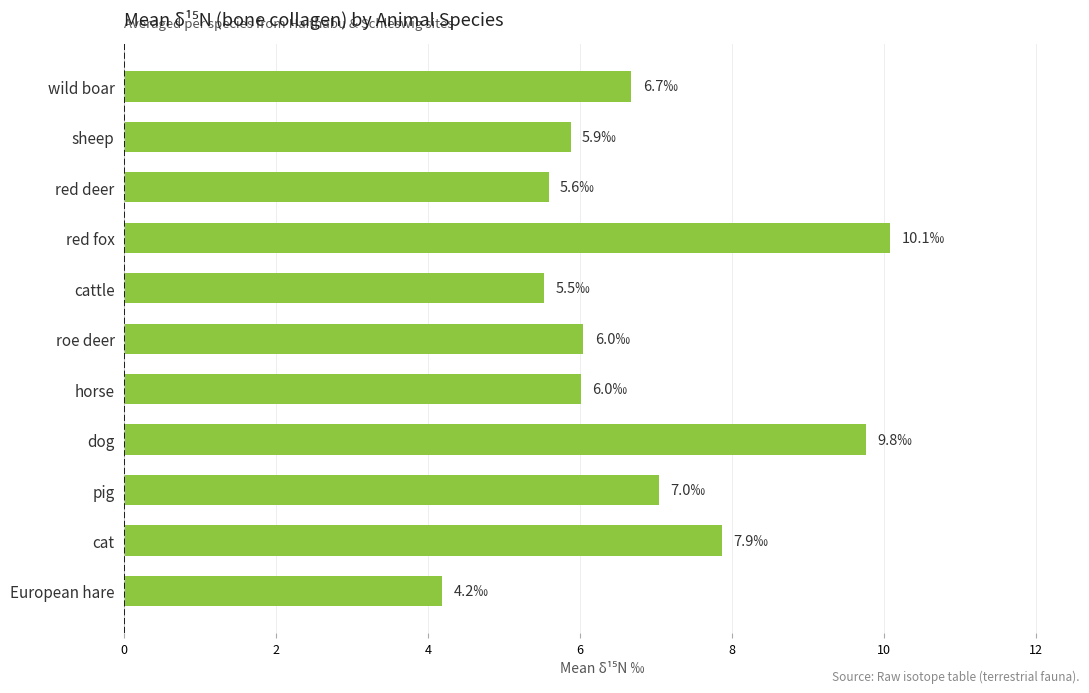

The value at red deer is 9.7. True or false?

False